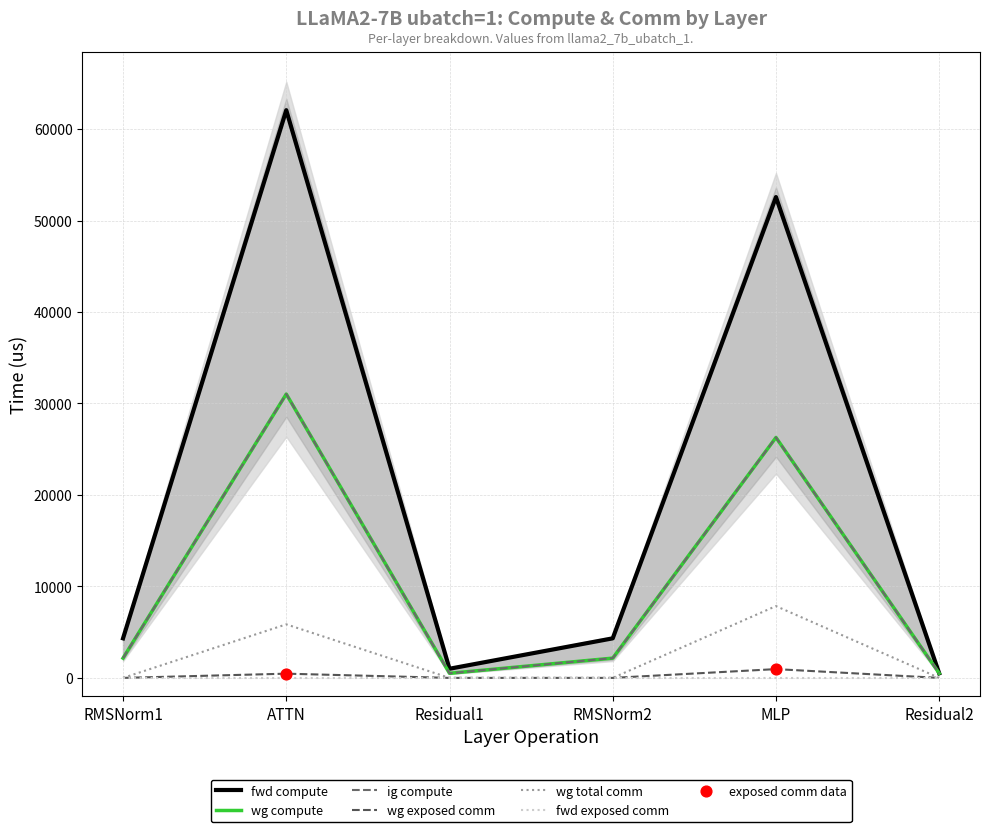

At which category is the sum across all series the highest?

ATTN